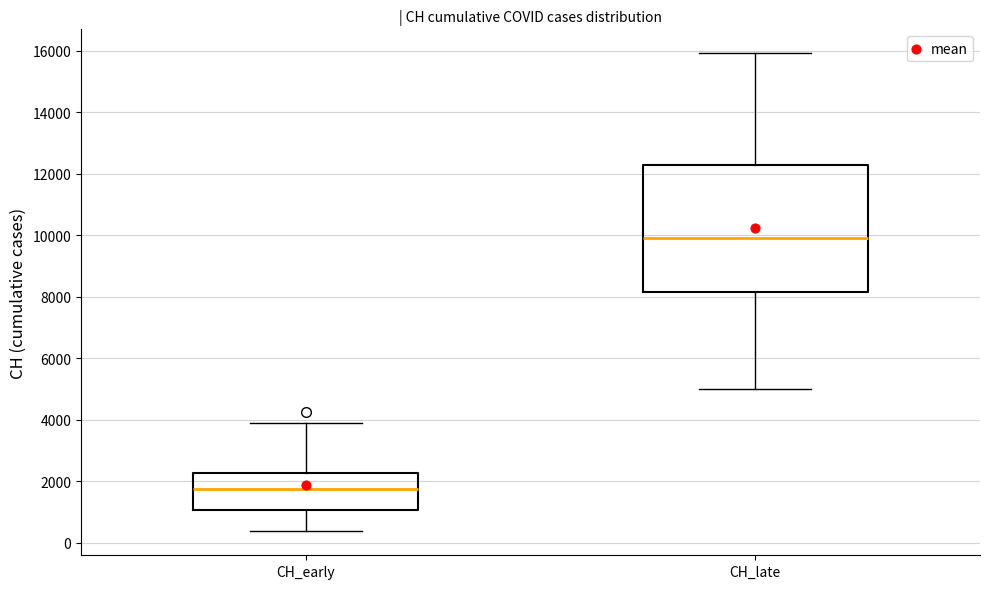

Reading left to right, read every box against the y-axis: the position of its median line, the range the box covers, and the ends of its whiskers. The values are not printed on the chart, so give them approximately, as read against the axis.

CH_early: median 1800, box 1000 to 2200, whiskers 400 to 4000
CH_late: median 10000, box 8200 to 12200, whiskers 5000 to 16000